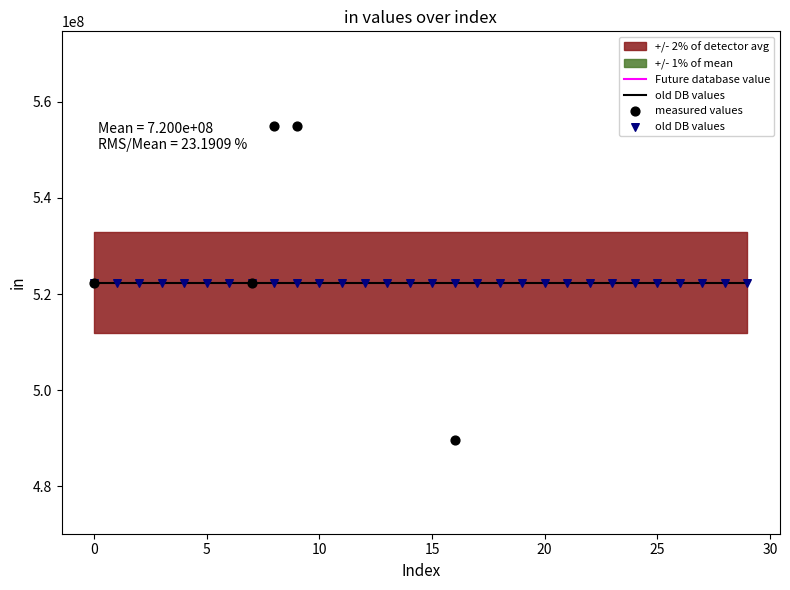

What is the total value across all series at 19?

522389846.4